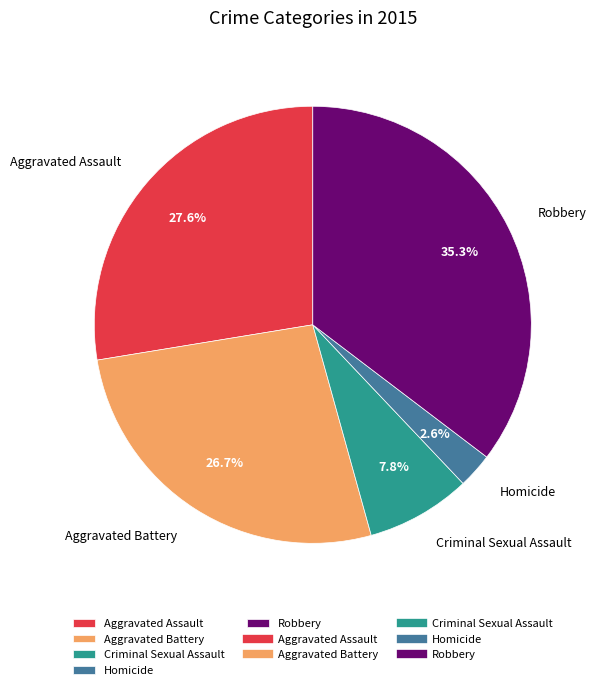

What percentage is the Aggravated Battery slice, to the nearest percent?

27%